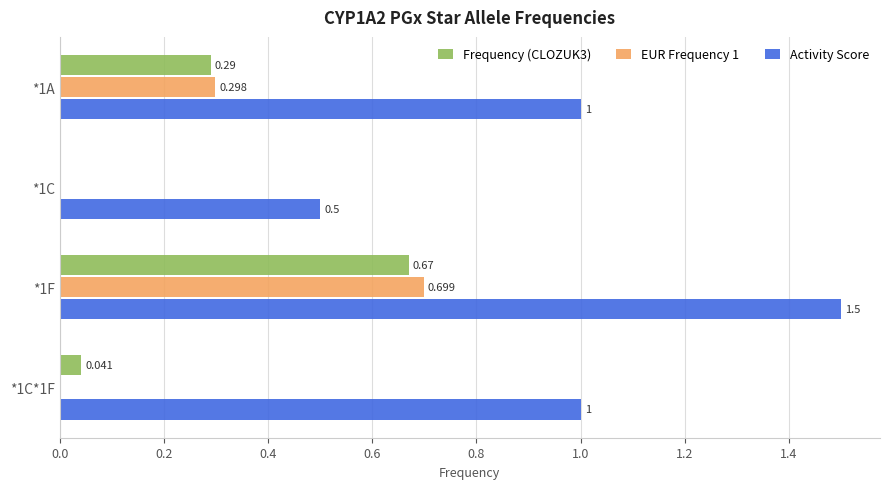

Which series has the largest total across all categories?

Activity Score